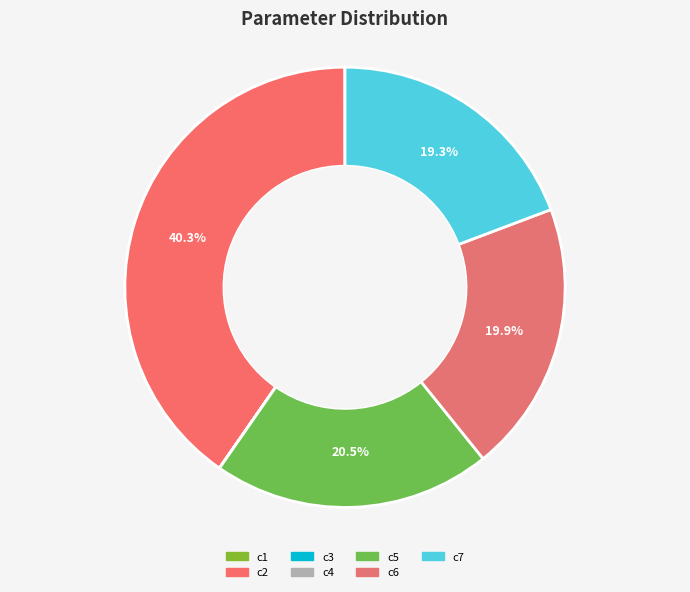

What is the change in value from c3 to c5?

+931.9